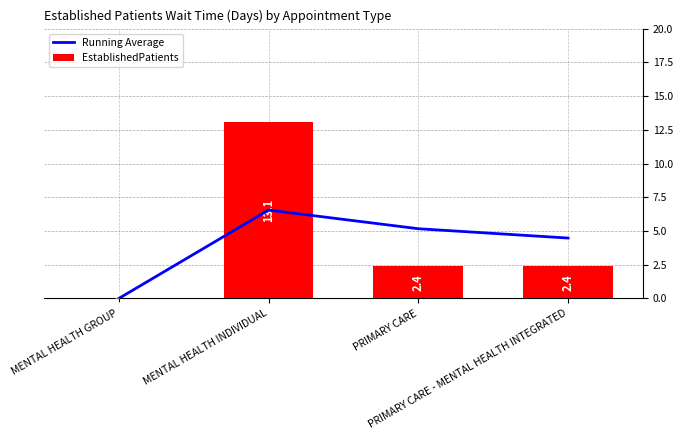

The EstablishedPatients series shows 2.4 at PRIMARY CARE. True or false?

True